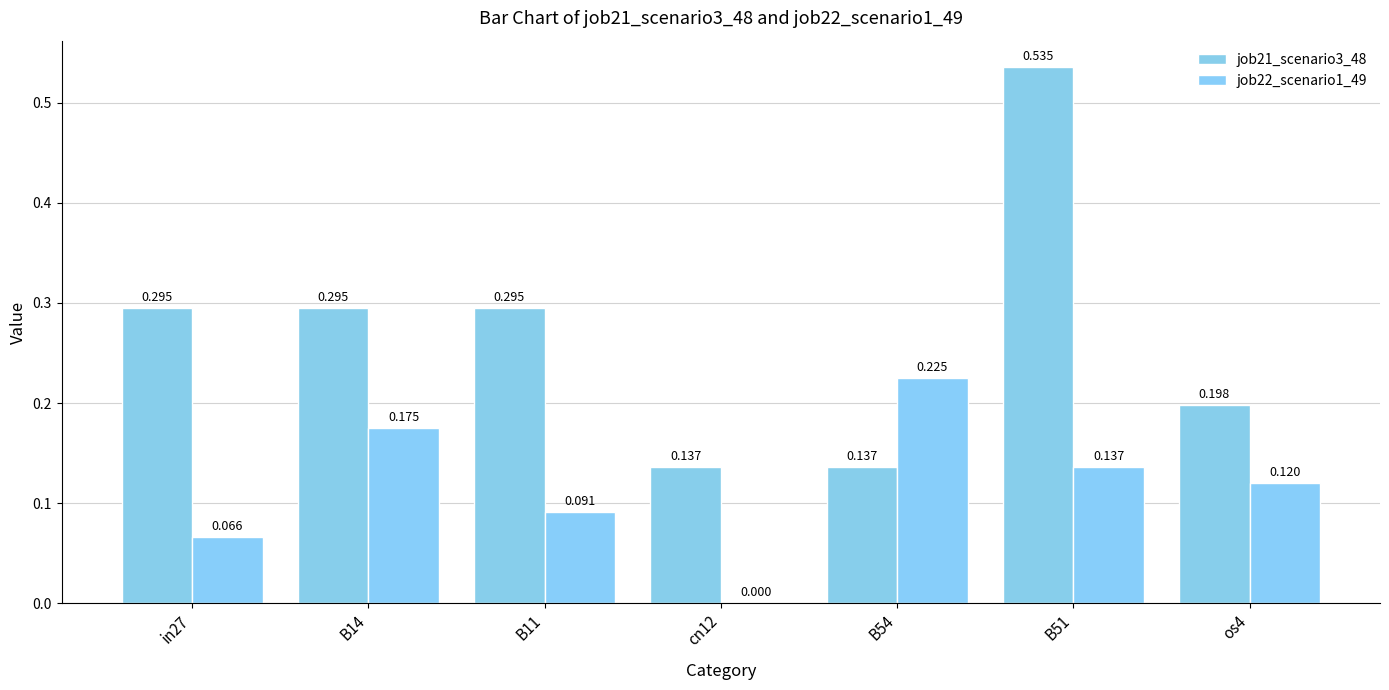

How many values in the job22_scenario1_49 series exceed 0?

6